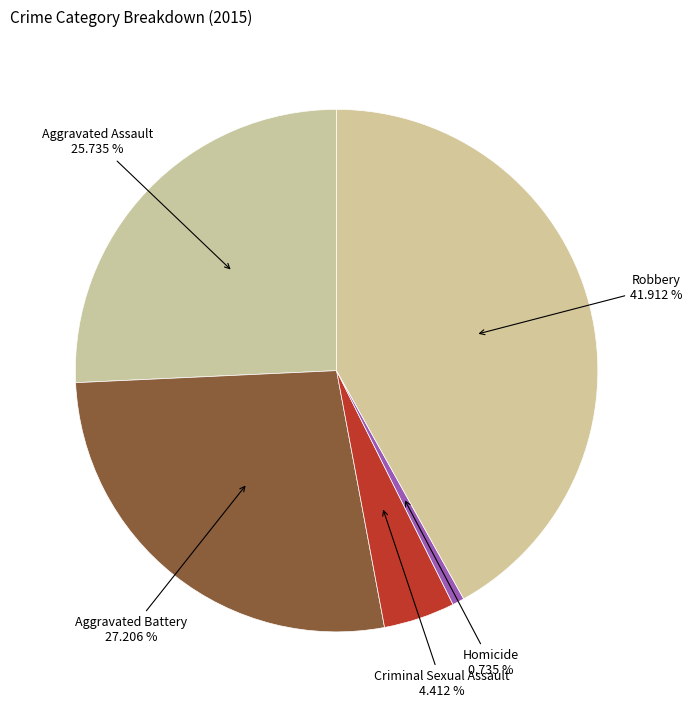

To the nearest percent, what is the average slice percentage?

20%